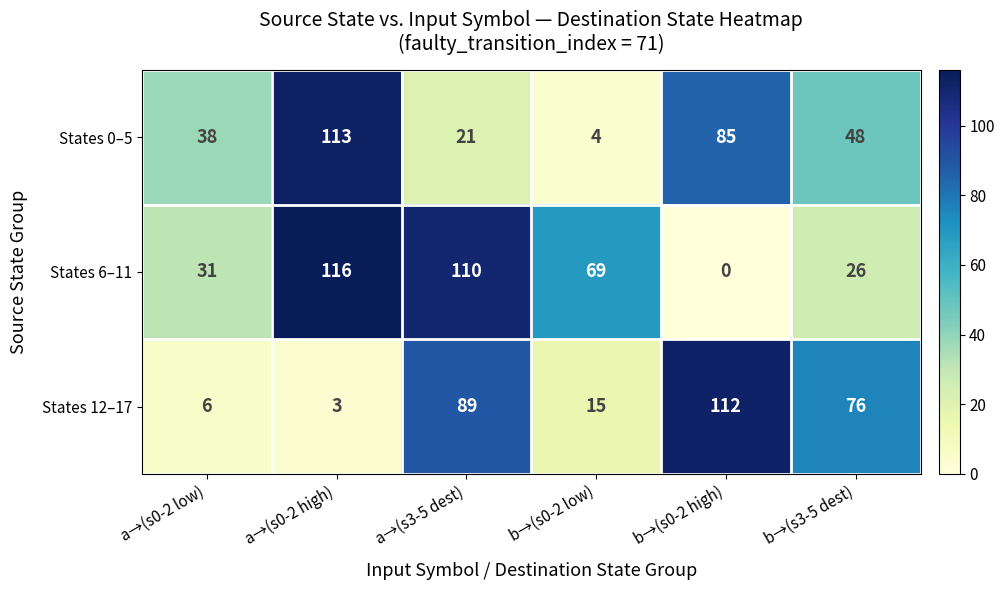

What is the difference between the States 12–17 values at a→(s3-5 dest) and b→(s0-2 high)?

23